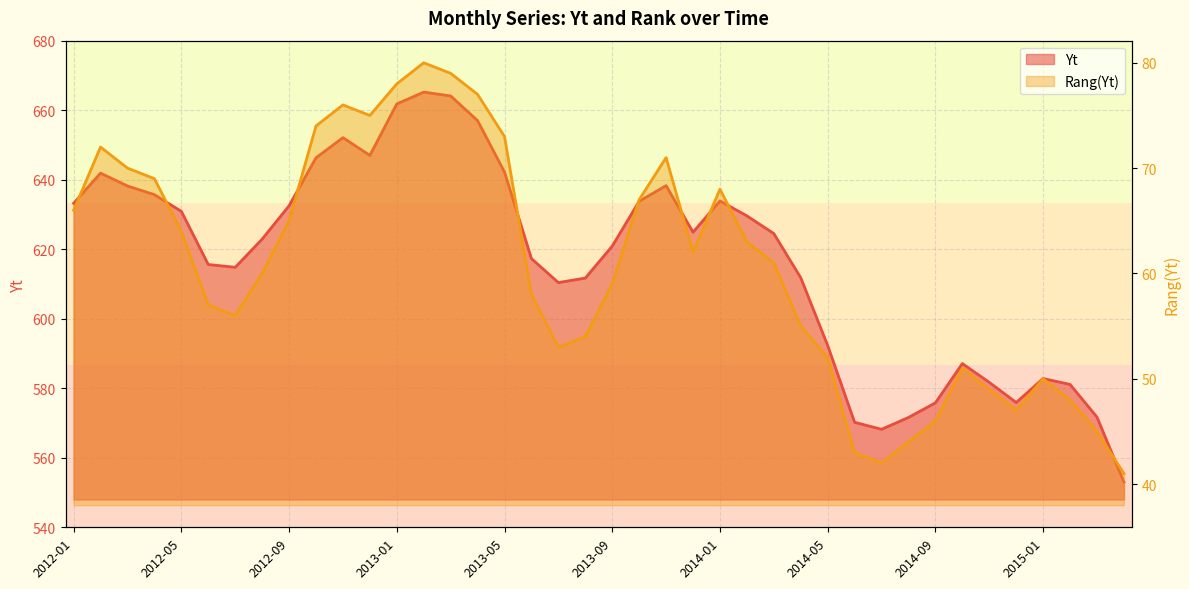

Where is the first local minimum for Rang(Yt)?

2012-07